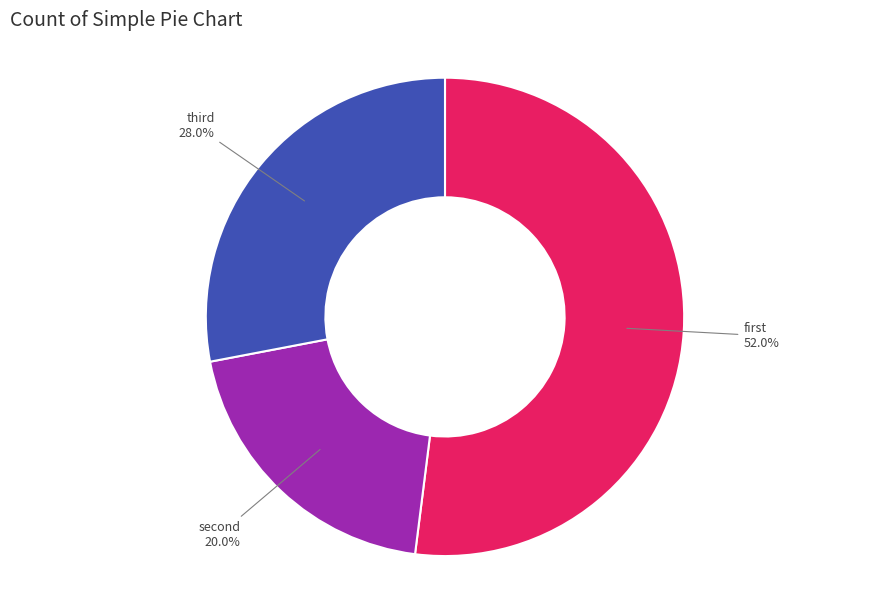

How many segments does this pie chart have?

3